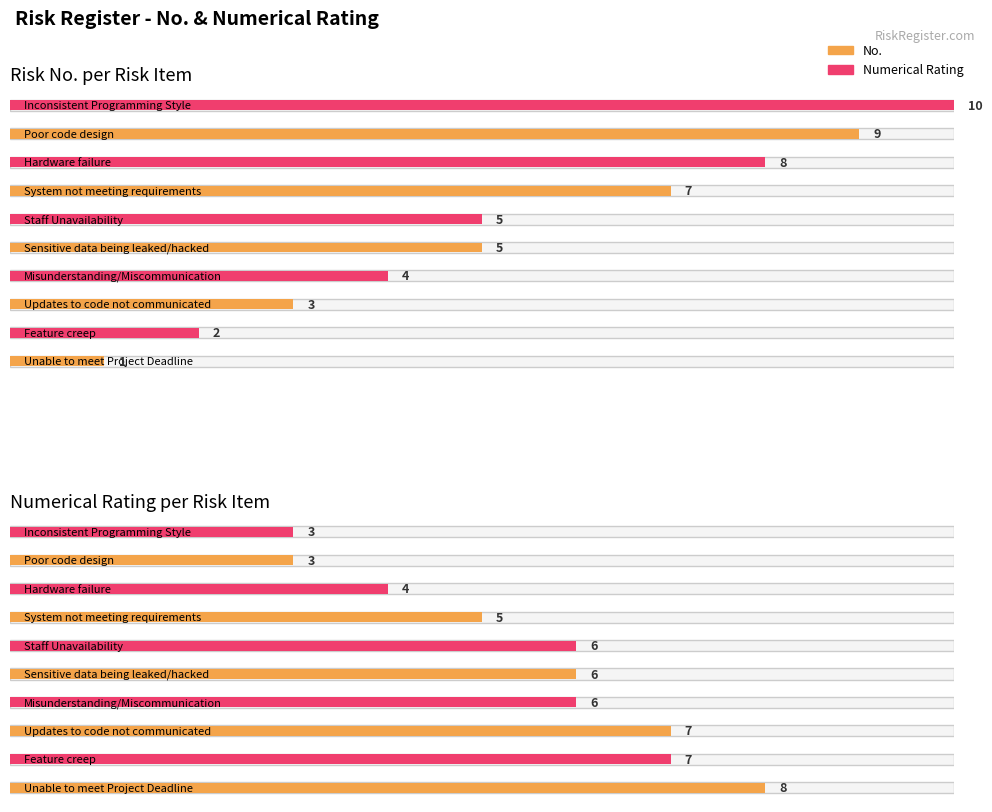

List the labels in order of No. value, smallest first.

Unable to meet Project Deadline, Feature creep, Updates to code not communicated, Misunderstanding/Miscommunication, Sensitive data being leaked/hacked, Staff Unavailability, System not meeting requirements, Hardware failure, Poor code design, Inconsistent Programming Style